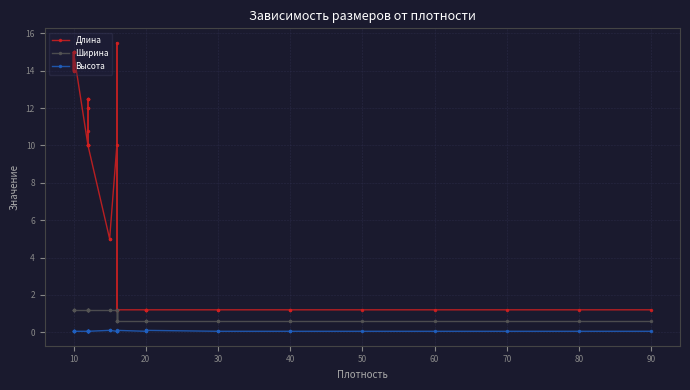

True or false: Ширина and Длина intersect in this chart.

False